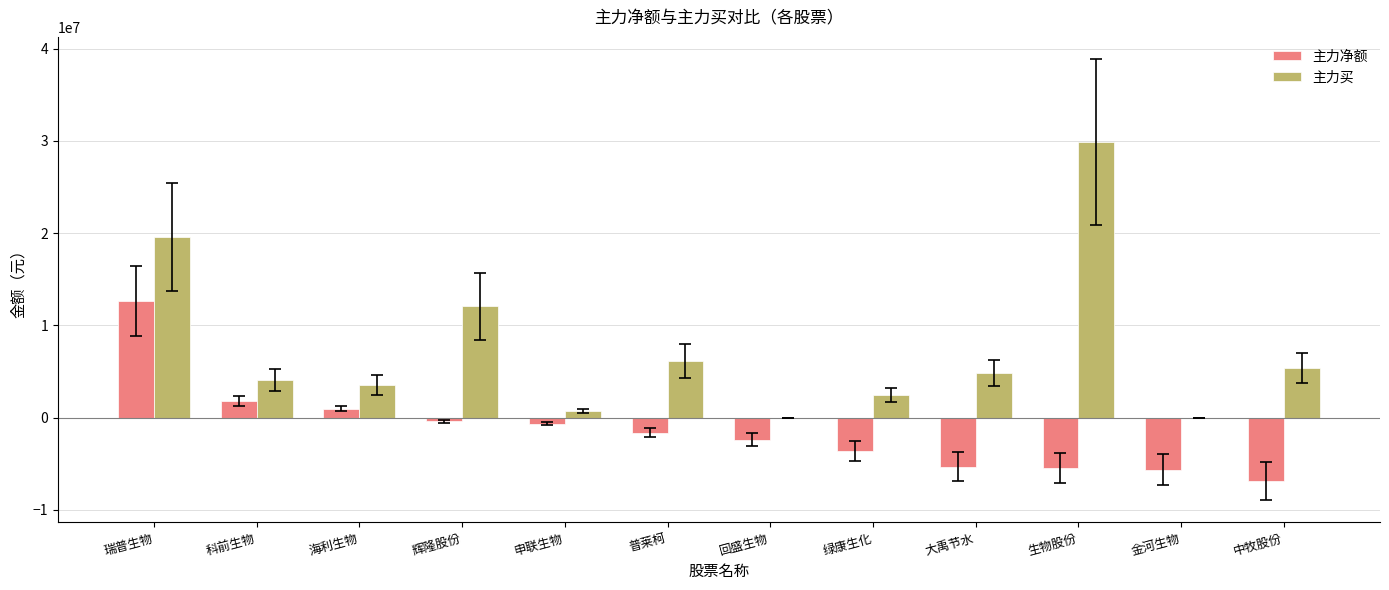

Where is 主力净额 nearest to the value 2864716?

科前生物